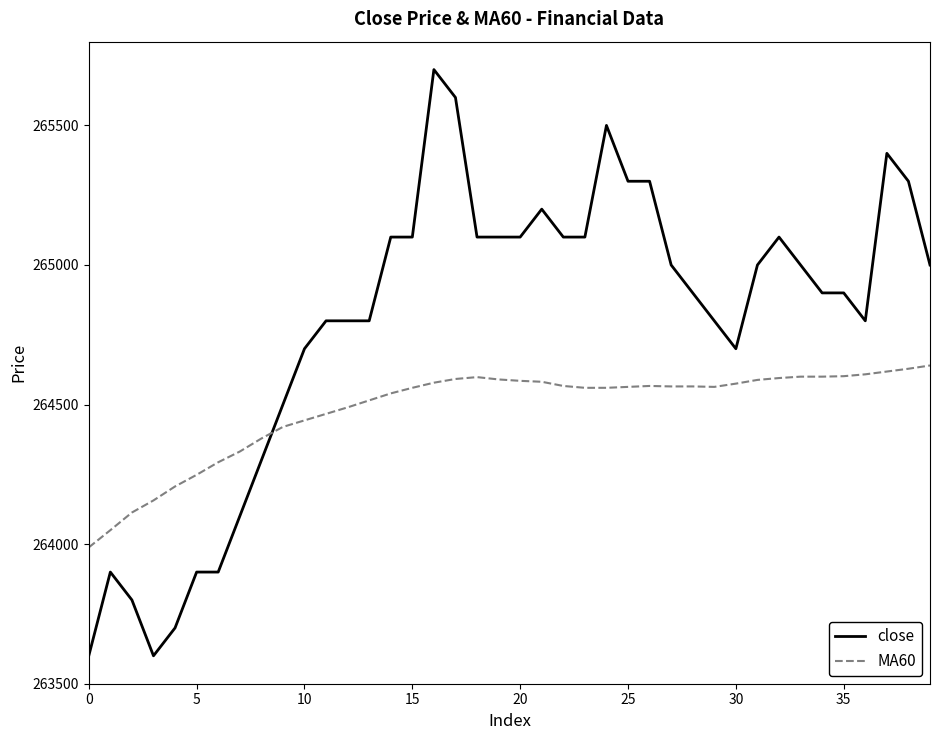

What is the sum of all close values?

10591500.0